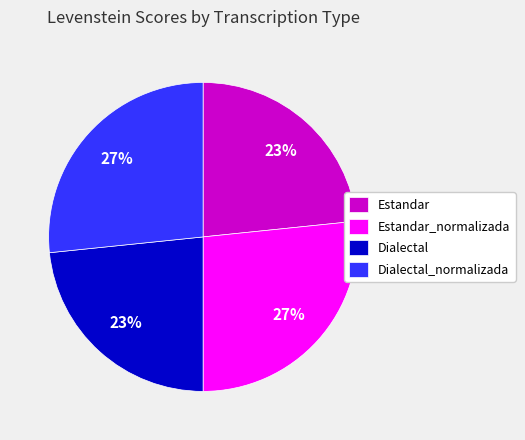

To the nearest percent, what is the combined percentage of Estandar_normalizada and Estandar?

50%